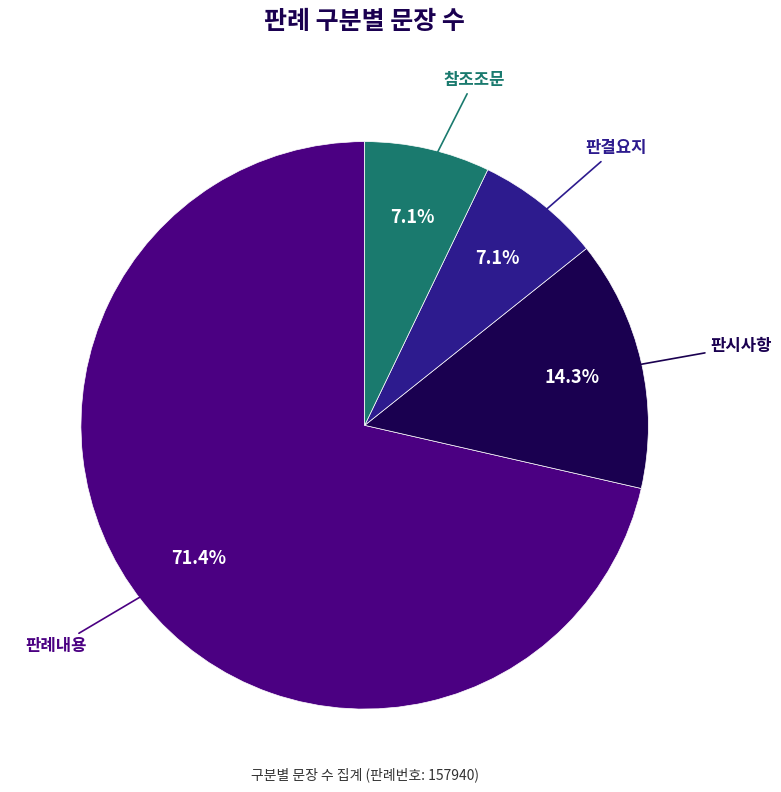

Between 판시사항 and 판례내용, which is larger?

판례내용